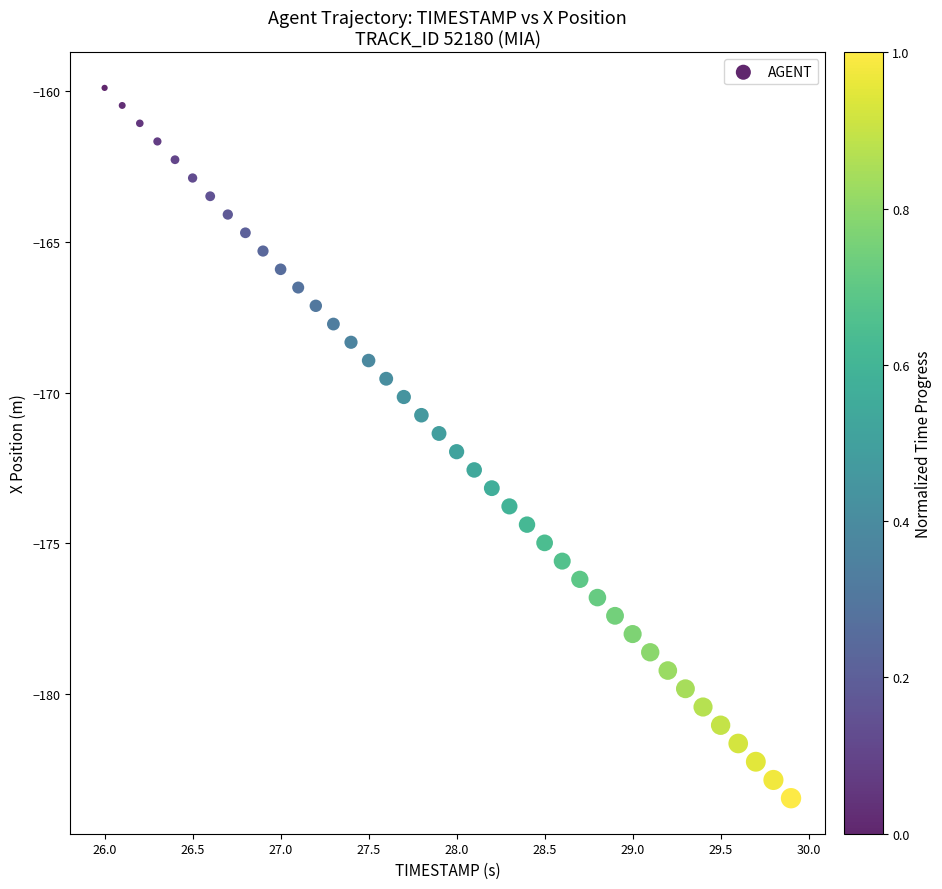

What is the range of X values (max minus min)?

3.9